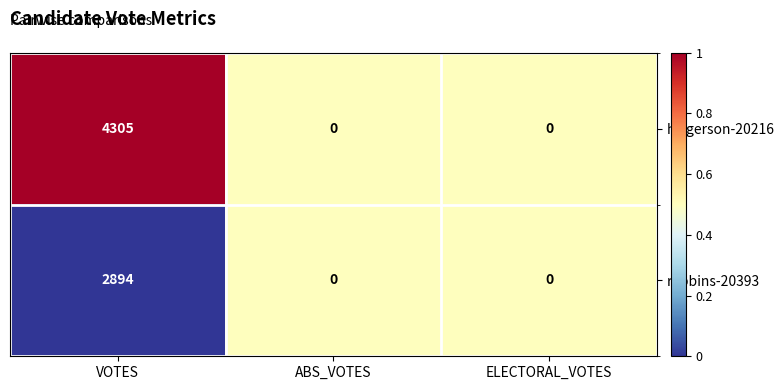

Which category has the highest value in the robbins-20393 series?

VOTES